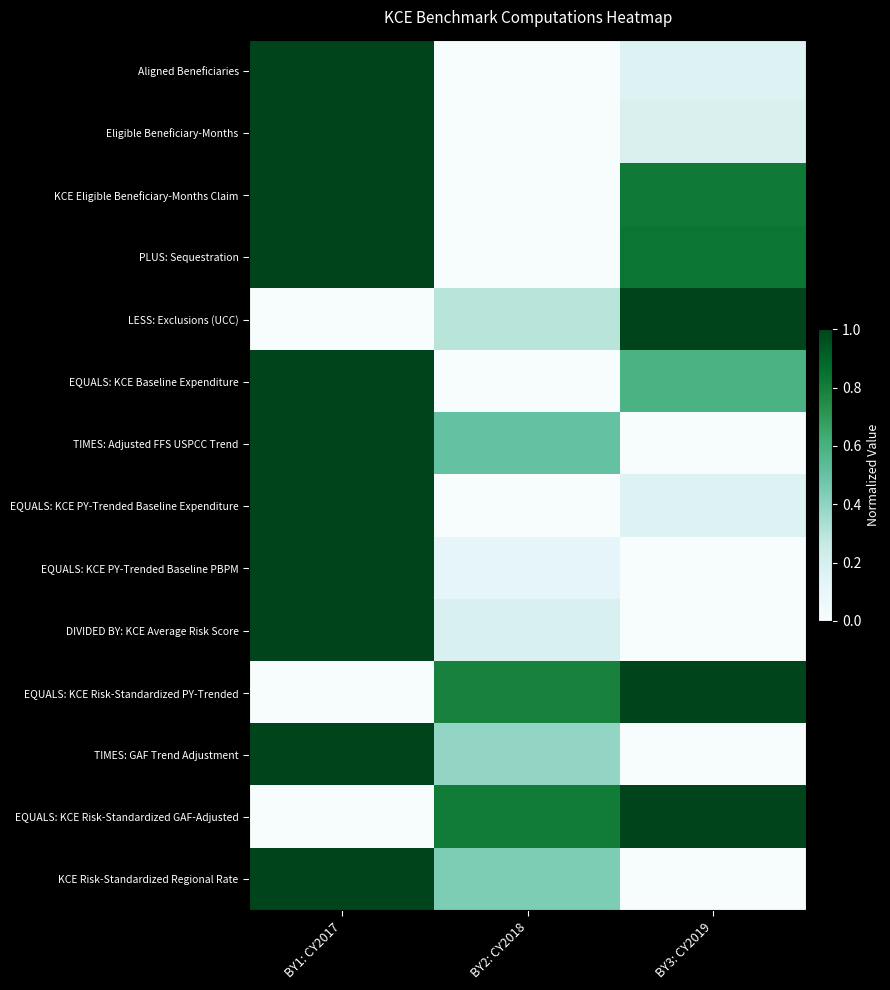

At which category is the sum across all series the highest?

BY1: CY2017